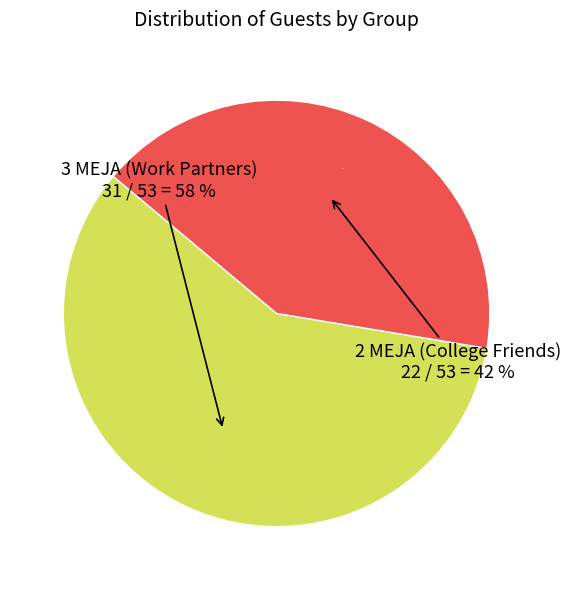

Approximately how many times larger is the value at 2 MEJA (College Friends) compared to 3 MEJA (Work Partners)?

0.7